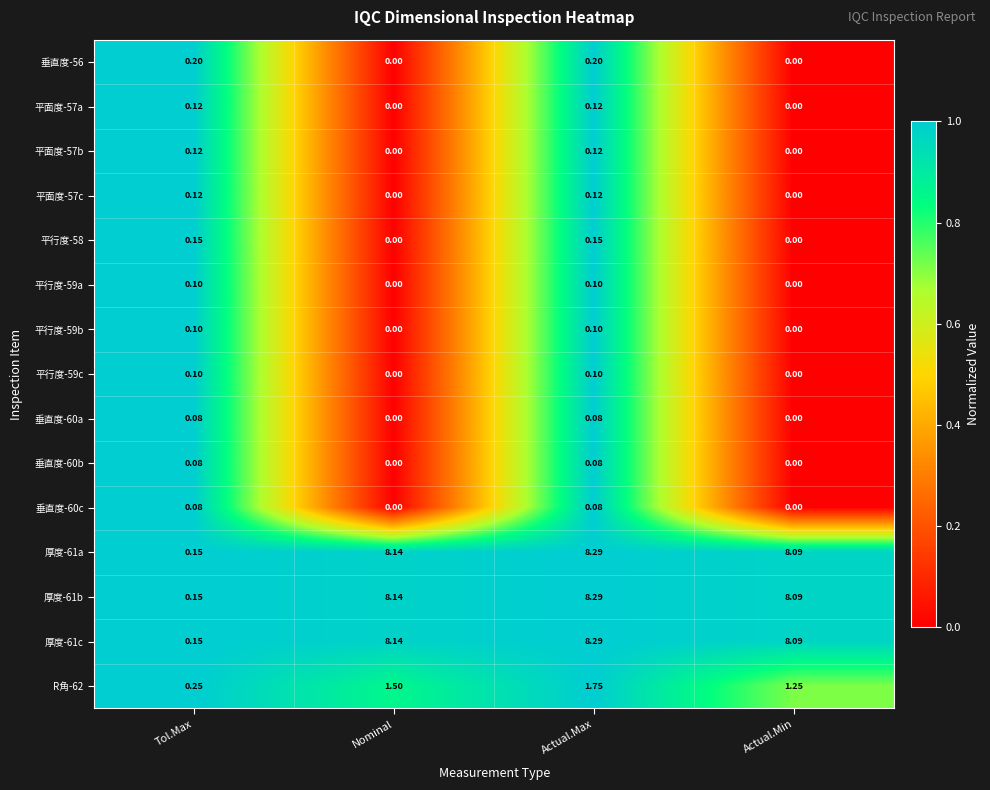

At which category is the sum across all series the highest?

Actual.Max